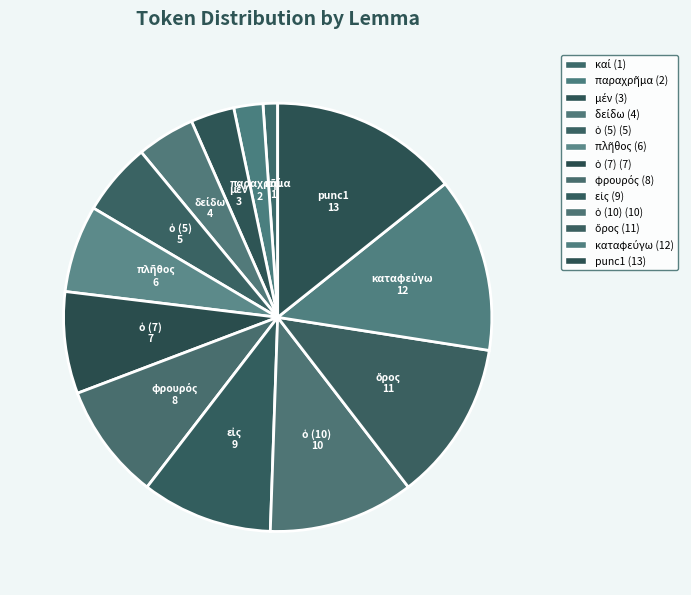

What is the largest slice in the pie chart?

punc1